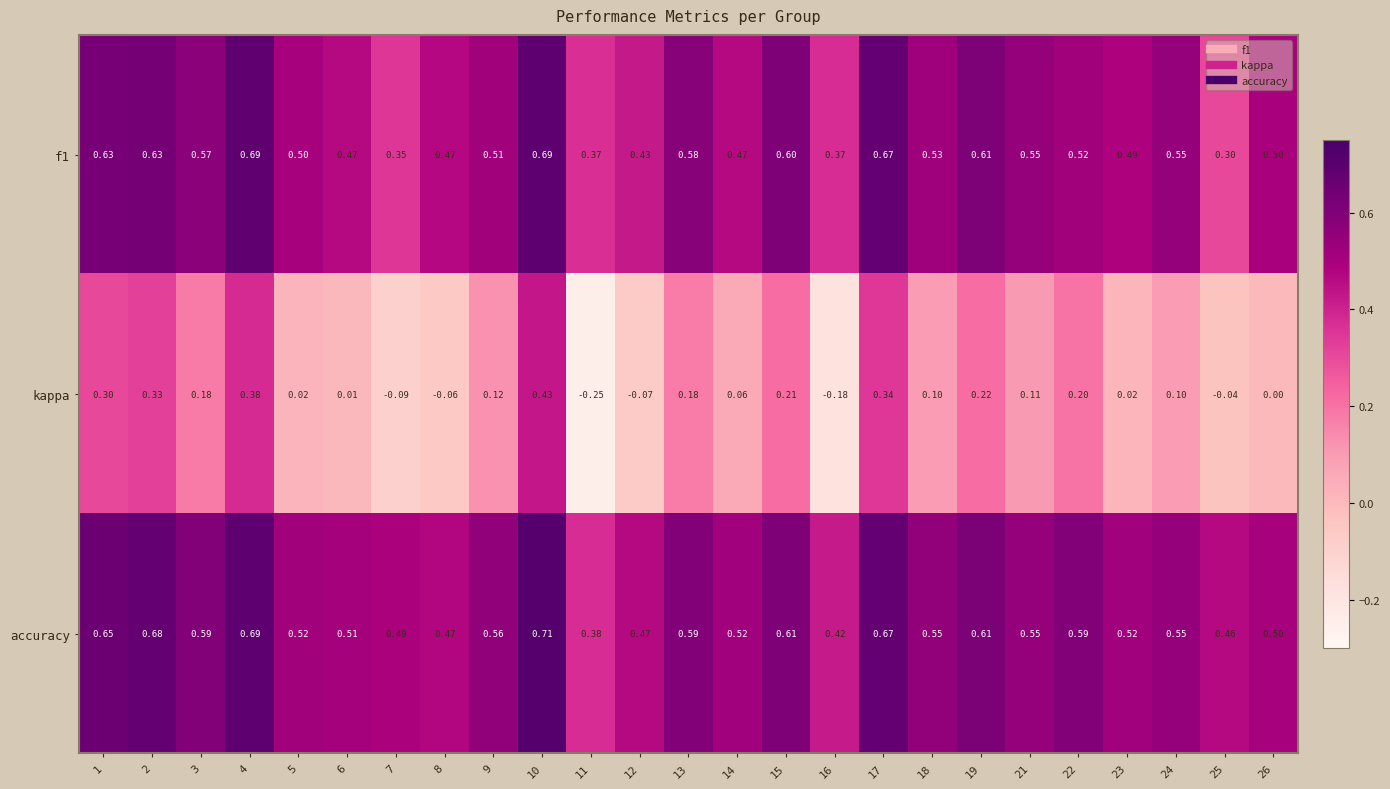

Between 12 and 15, which series saw the biggest shift?

kappa